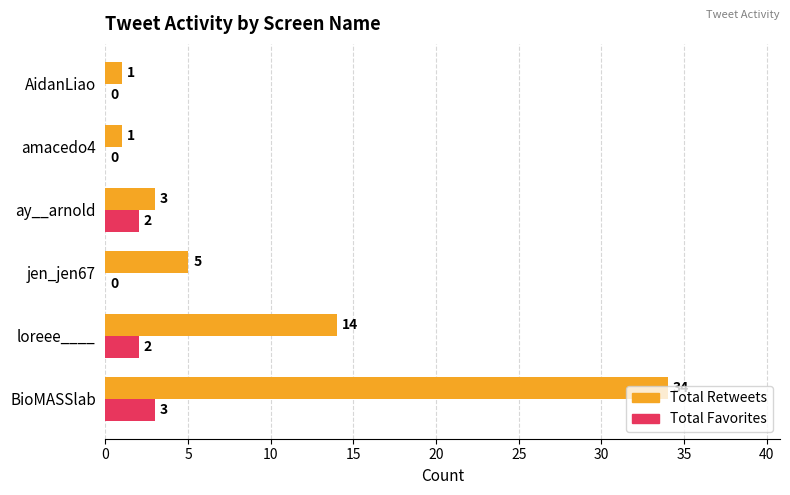

What is the highest value of the Total Favorites series?

3